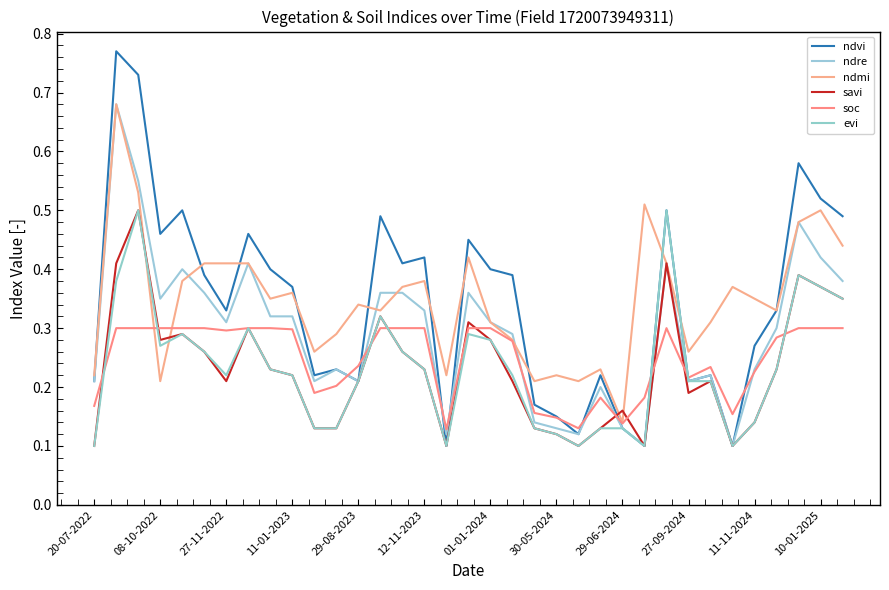

True or false: evi has more than 2 points higher than both neighbors.

True